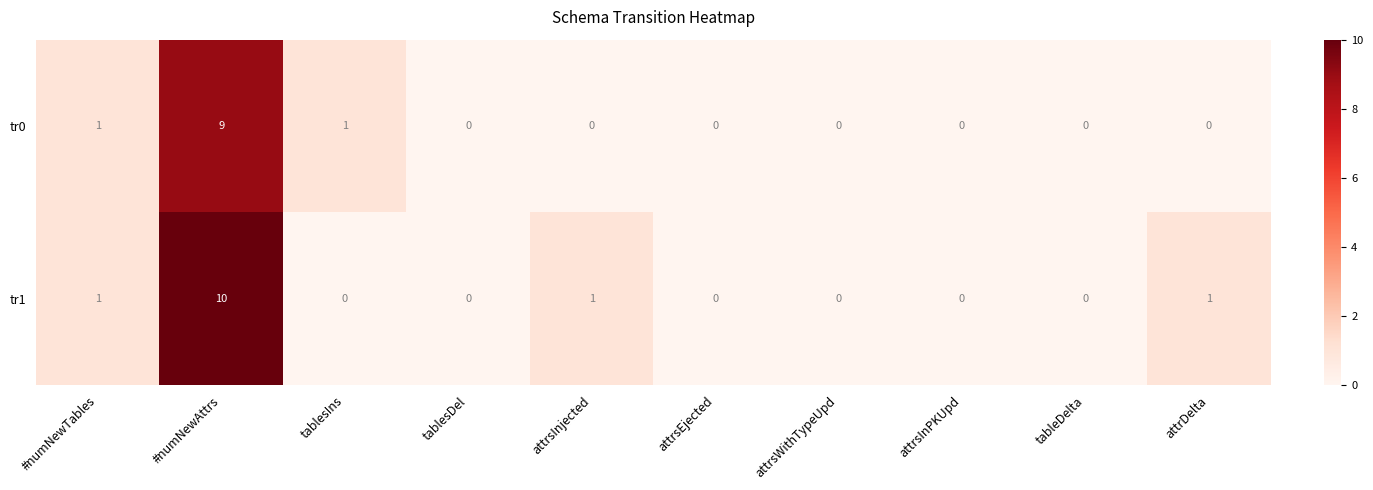

Count the tr0 values in the range 0 to 1.

9